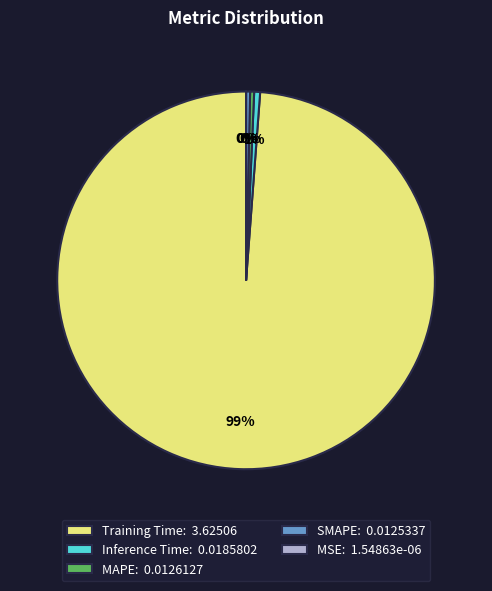

To the nearest percent, what is the average slice percentage?

20%